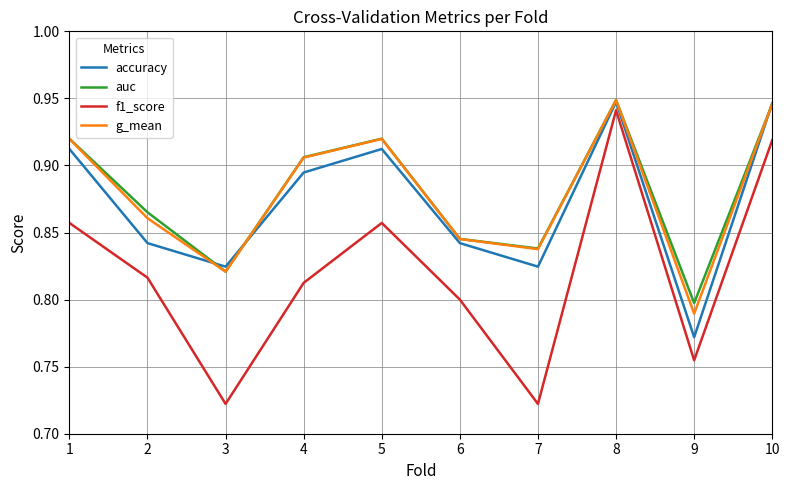

What is the difference between the maximum and minimum values in the accuracy series?

0.2